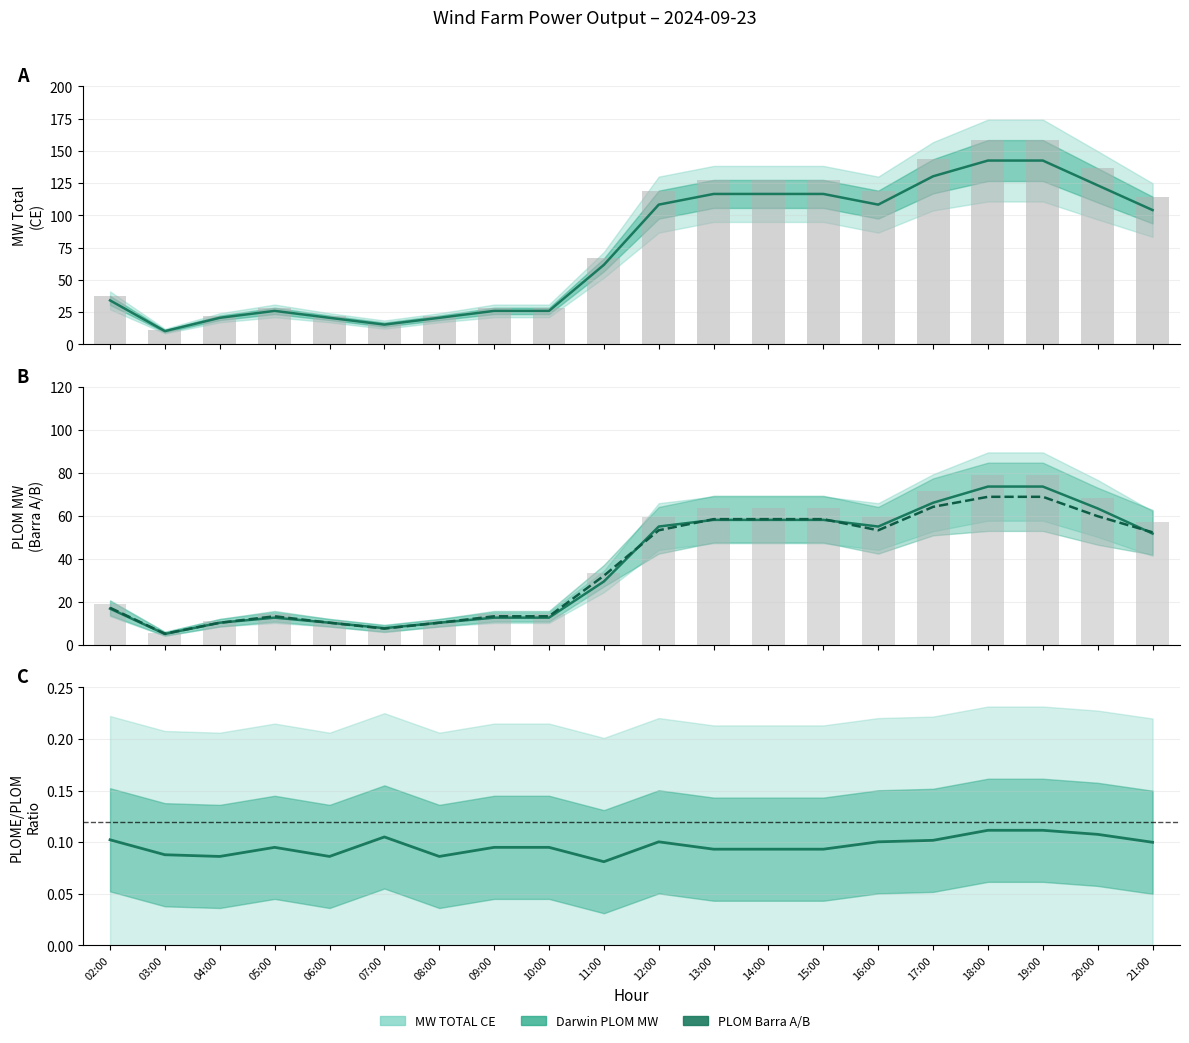

Count the PLOME / PLOM ratio values in the range 0 to 1.

20